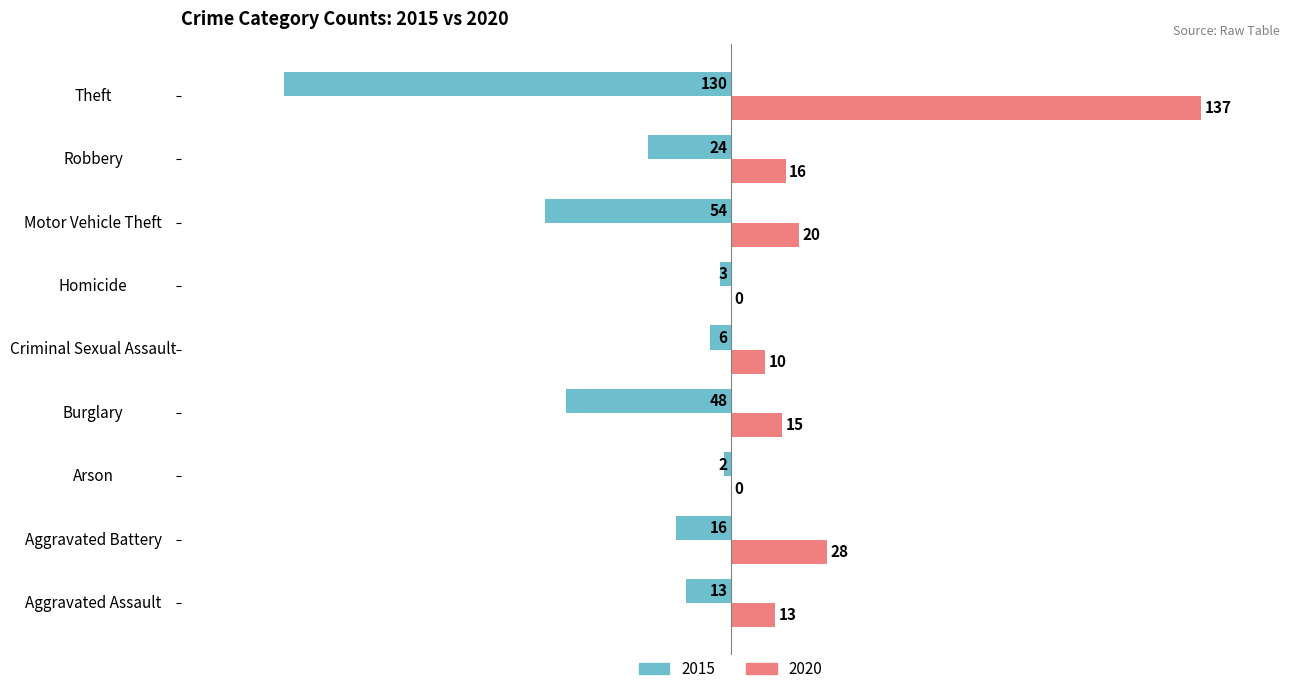

How many data points in 2015 are above -16?

4